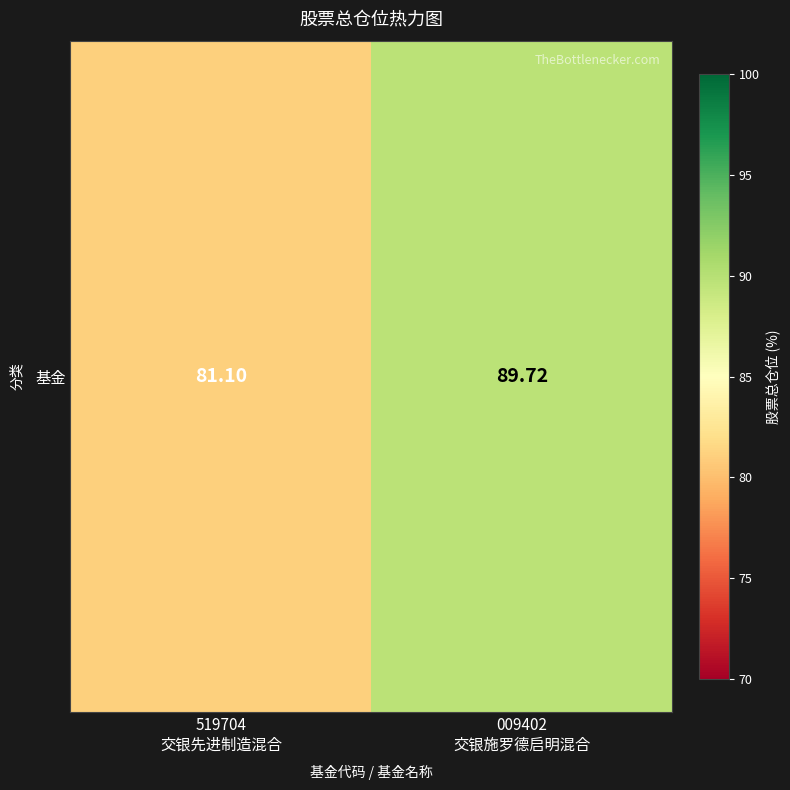

How many values exceed 89?

1